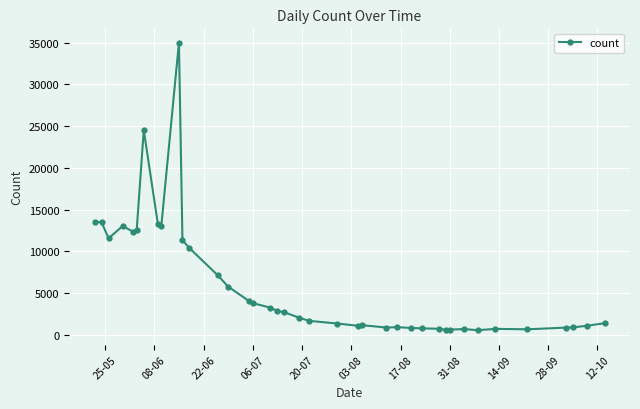

What is the maximum value shown in the chart?

34980